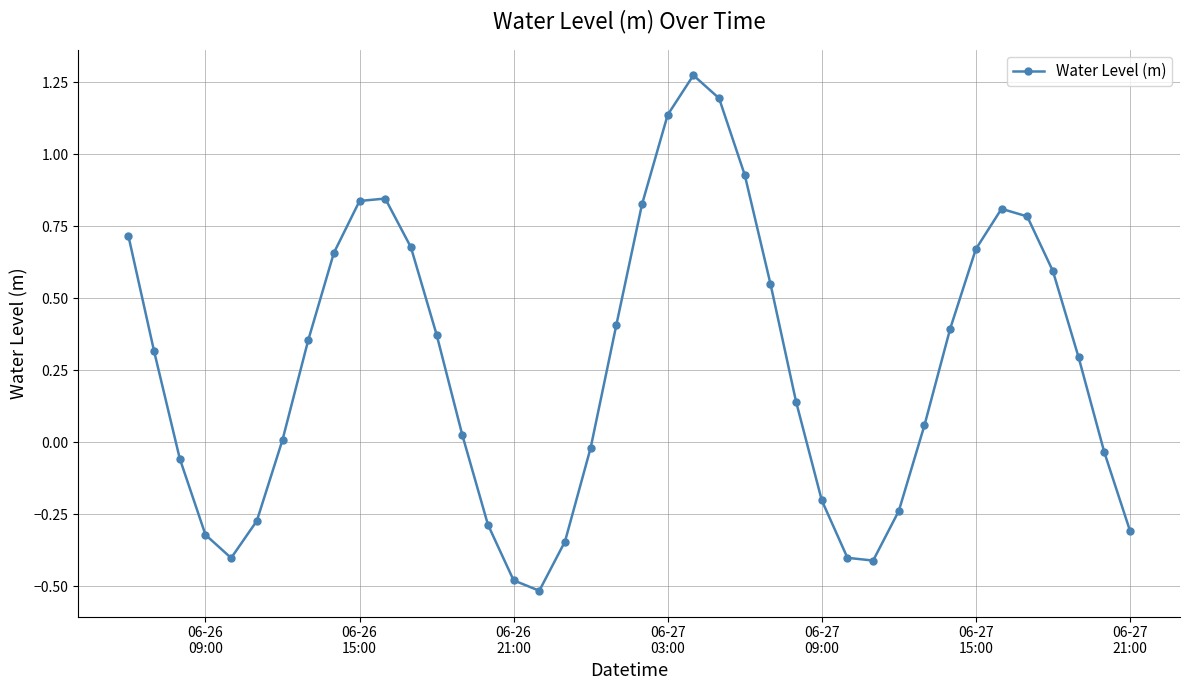

What is the difference between the second highest and minimum values?

1.7